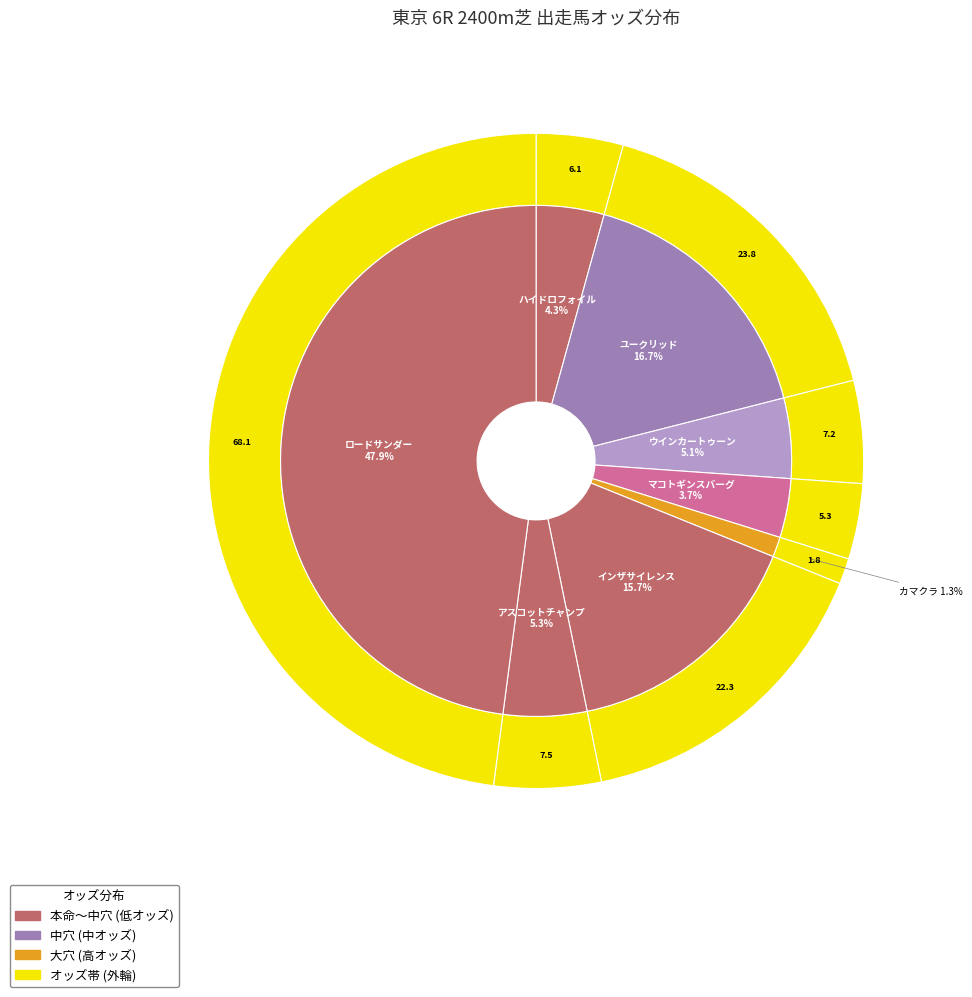

To the nearest percent, what portion does インザサイレンス represent?

16%